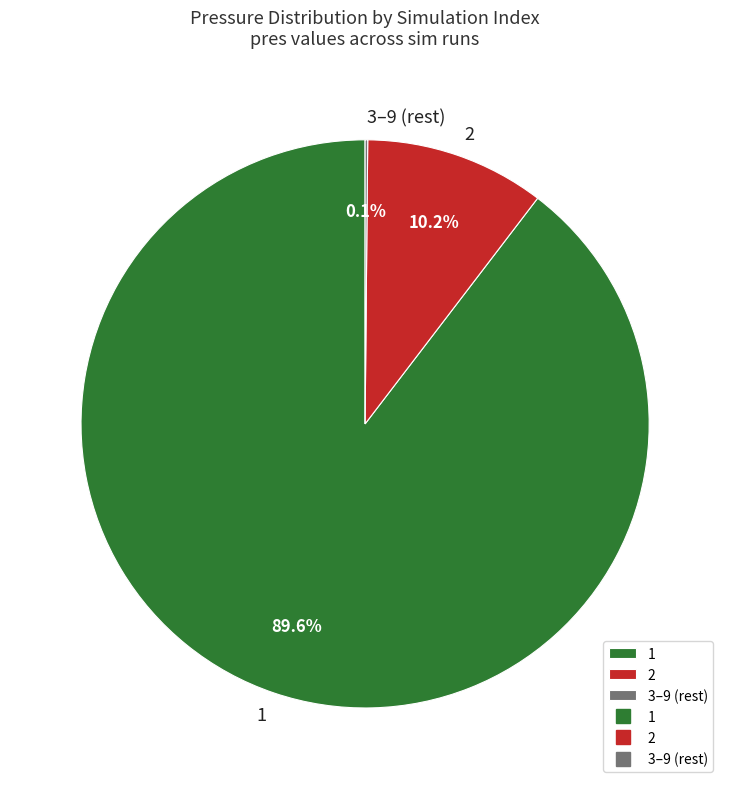

Does 2 represent more than half of the total?

No